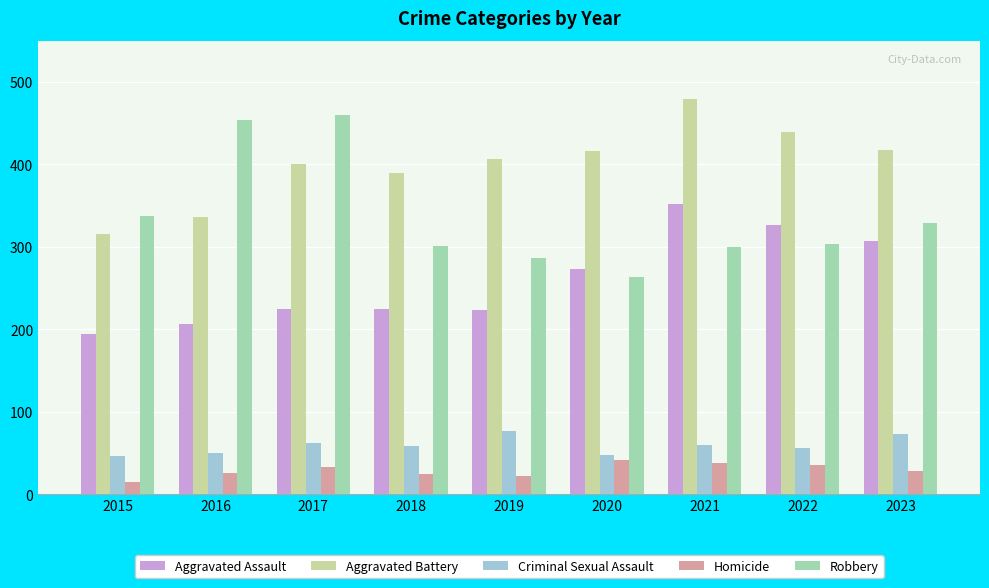

What is the greatest value displayed?

479